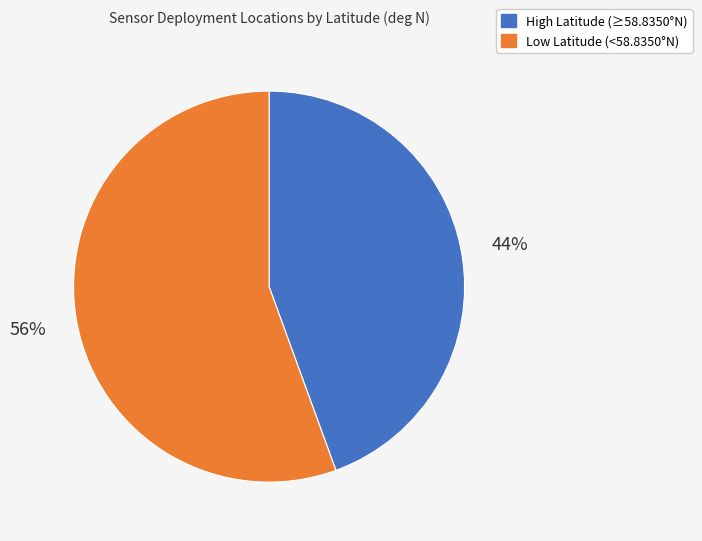

Is there any slice that represents more than half of the pie?

Yes